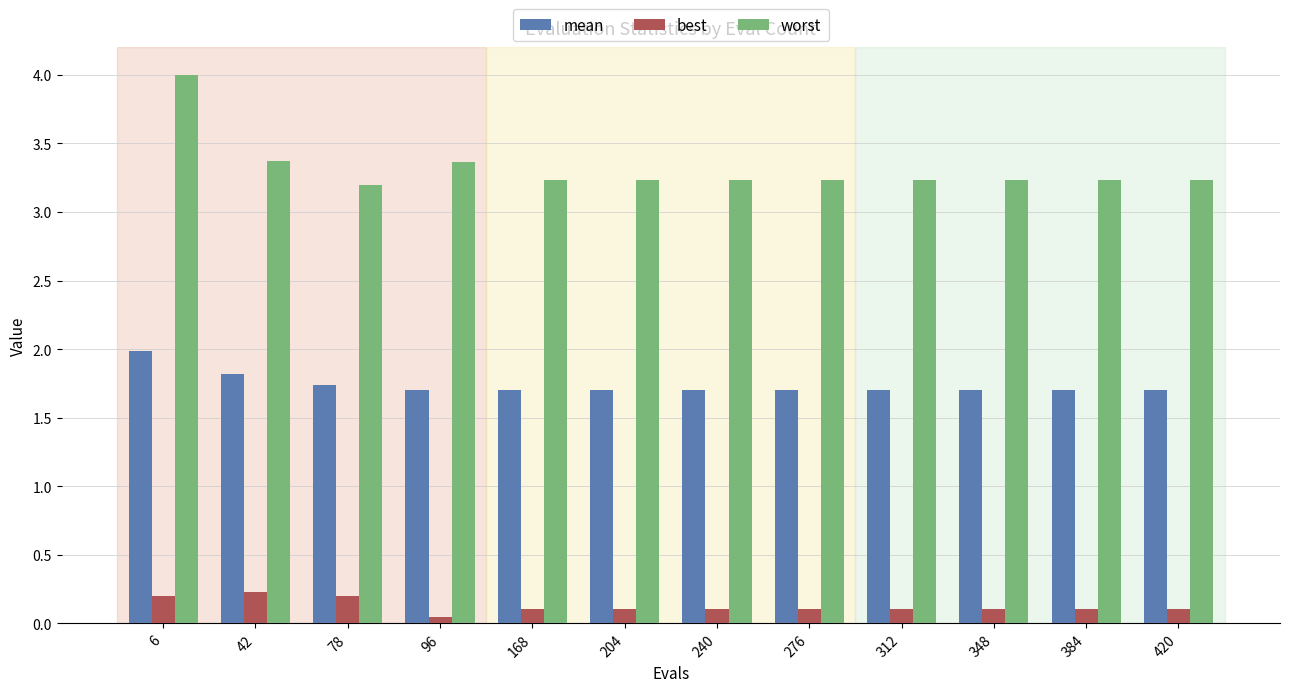

What is the value of the best bar at the 3rd from the left?

0.2